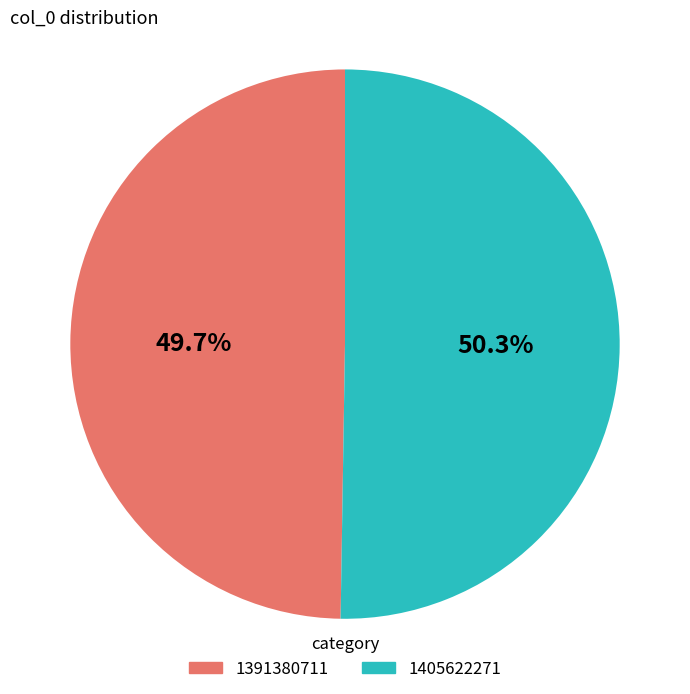

Which slice is the largest?

1405622271